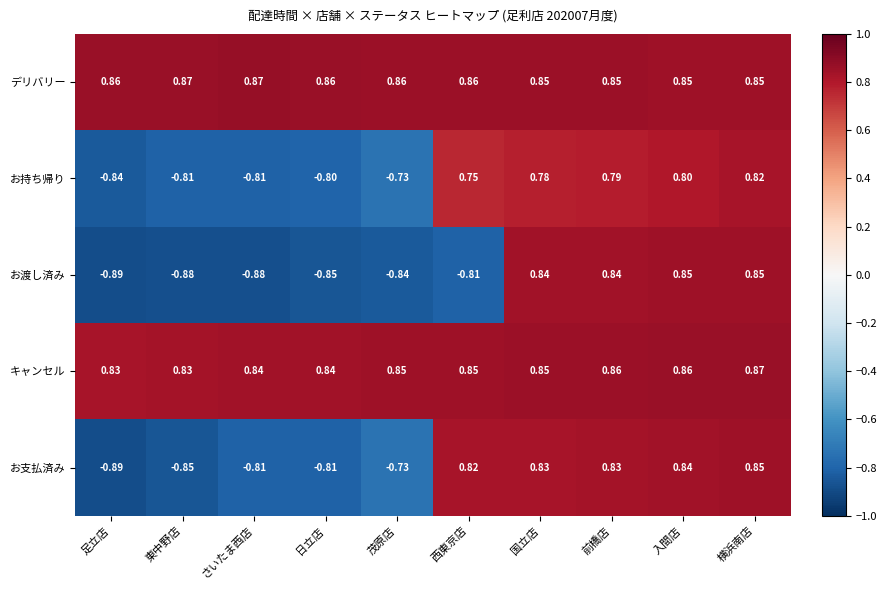

At 東中野店, list the series in order from largest to smallest.

デリバリー, キャンセル, お持ち帰り, お支払済み, お渡し済み